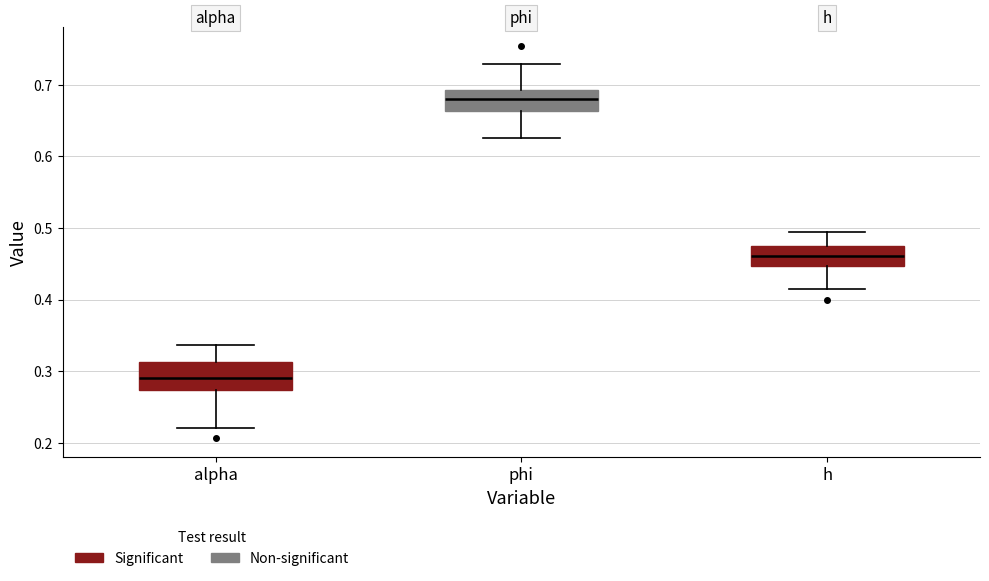

Which box's median line is the lowest?

alpha